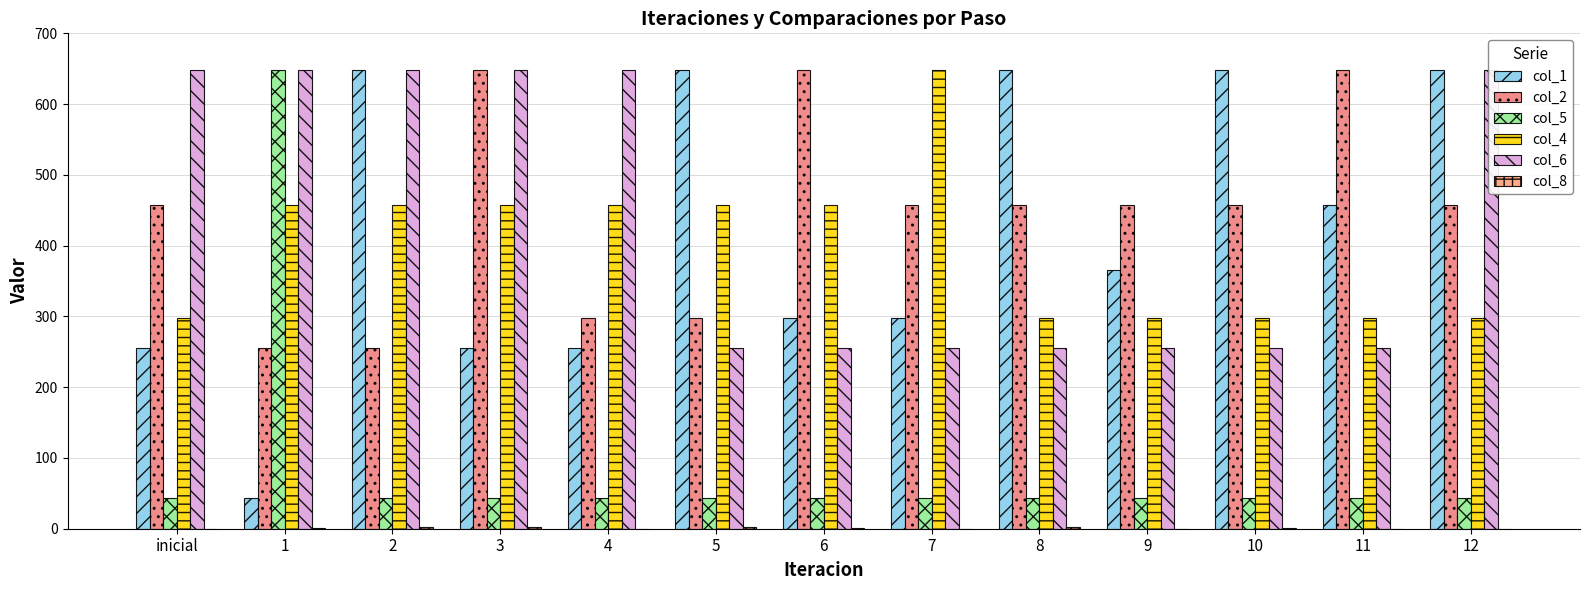

How many series are shown in this chart?

6